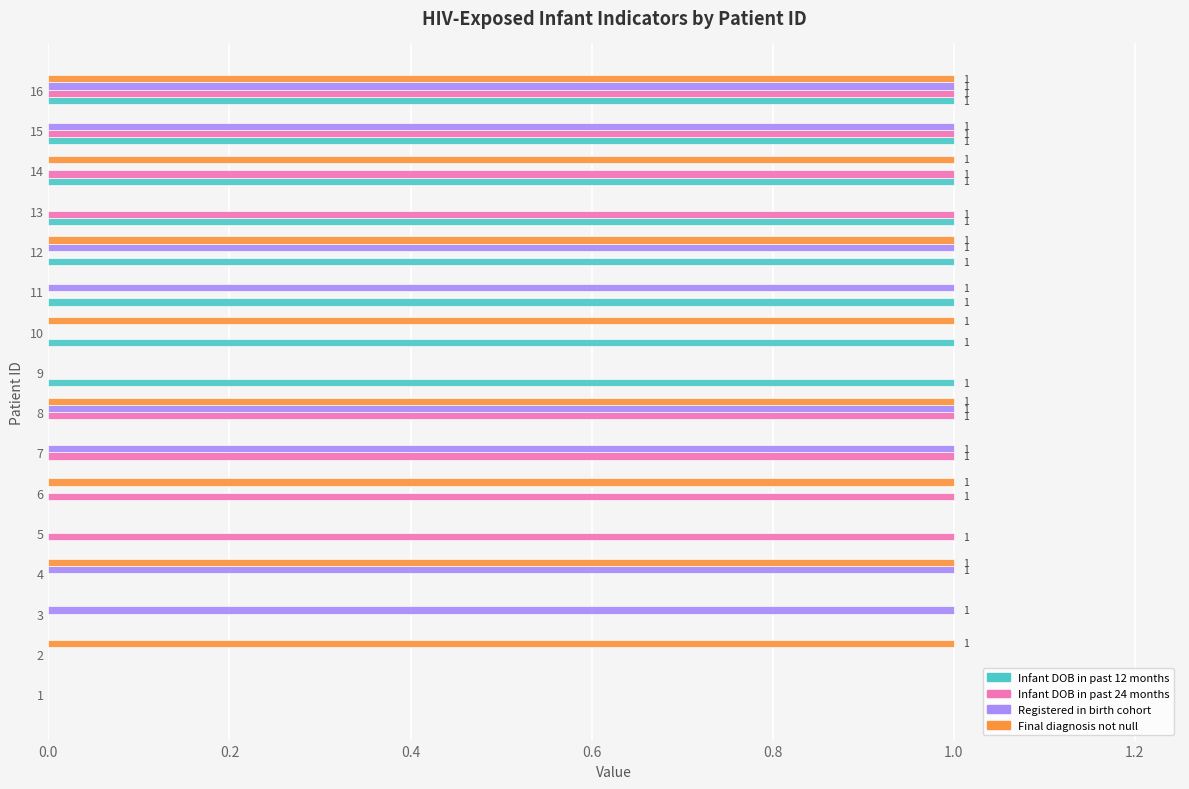

Between 9 and 10, which series saw the biggest shift?

Final diagnosis not null